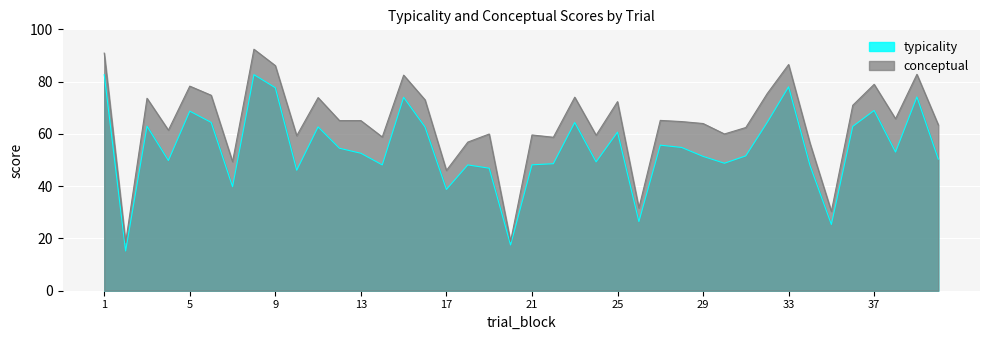

Is the value of typicality at 28 greater than the value of conceptual at 6?

No